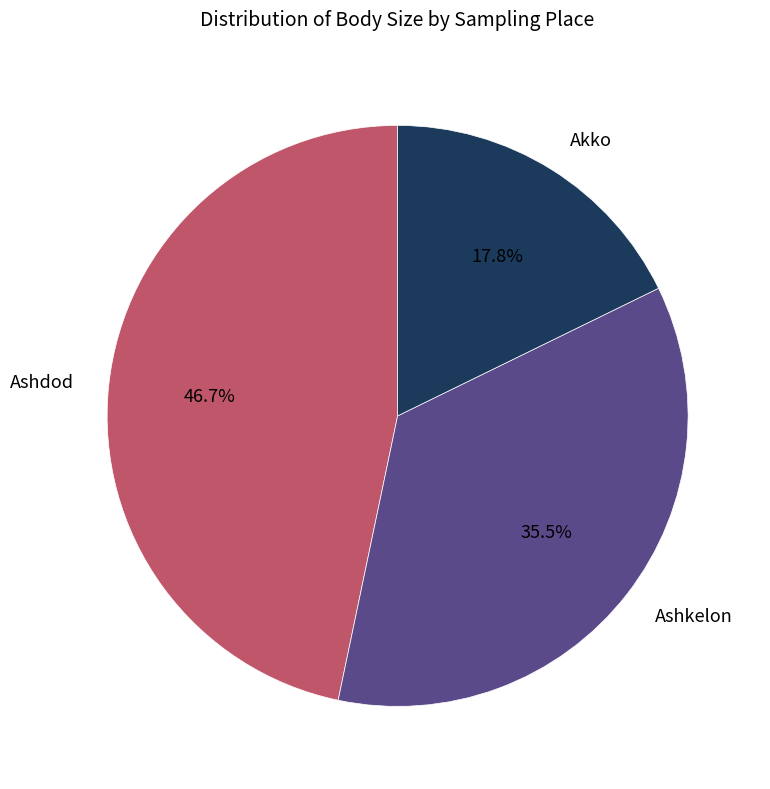

Approximately how many times larger is the value at Ashkelon compared to Ashdod?

0.8